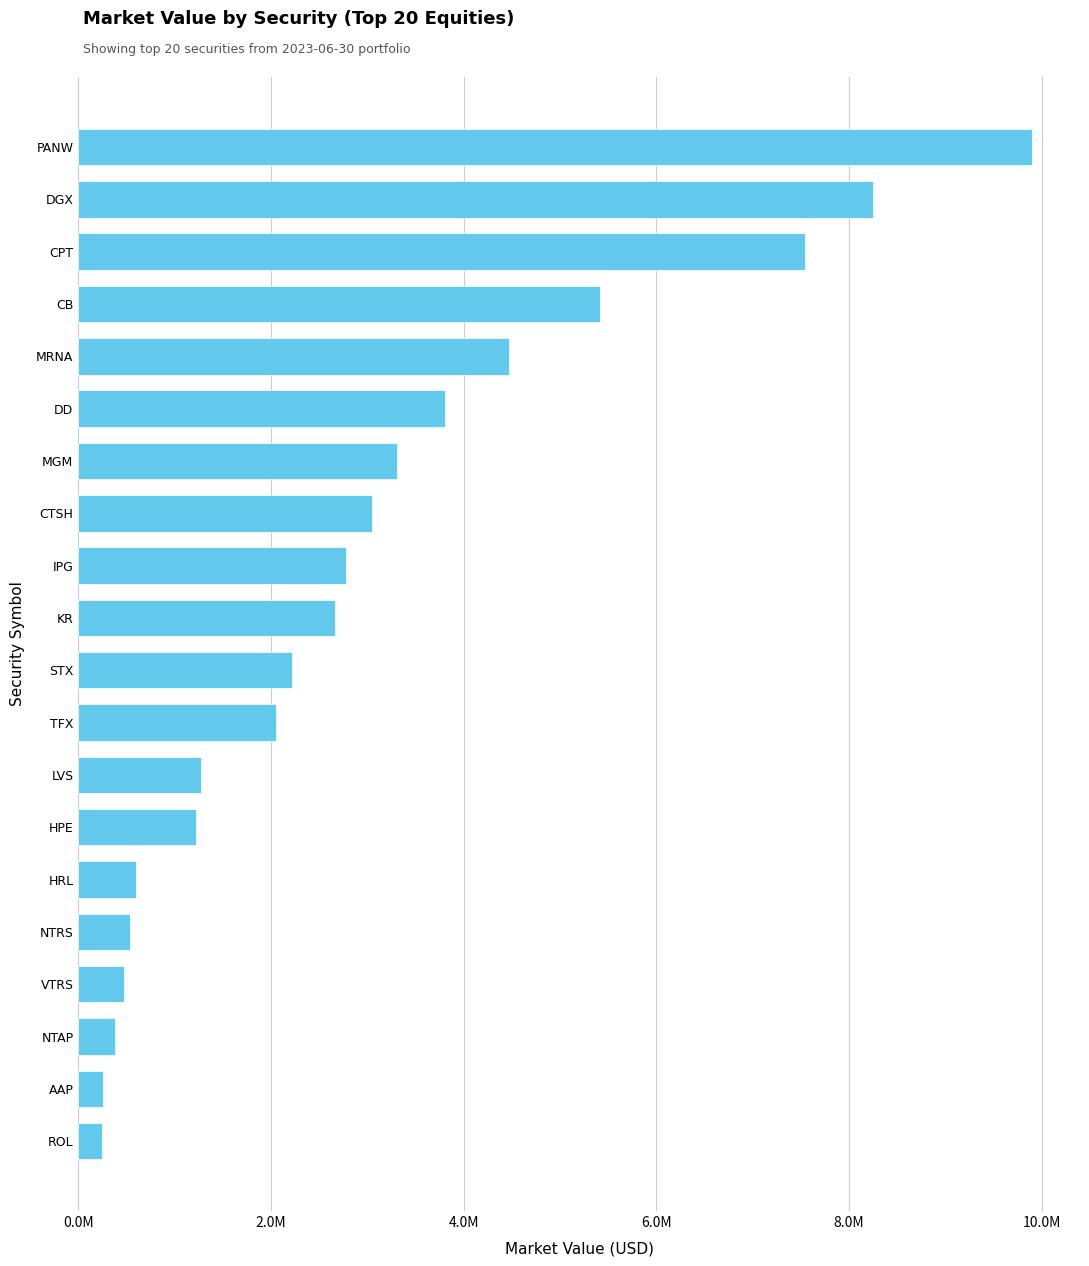

Are the bars horizontal?

Yes